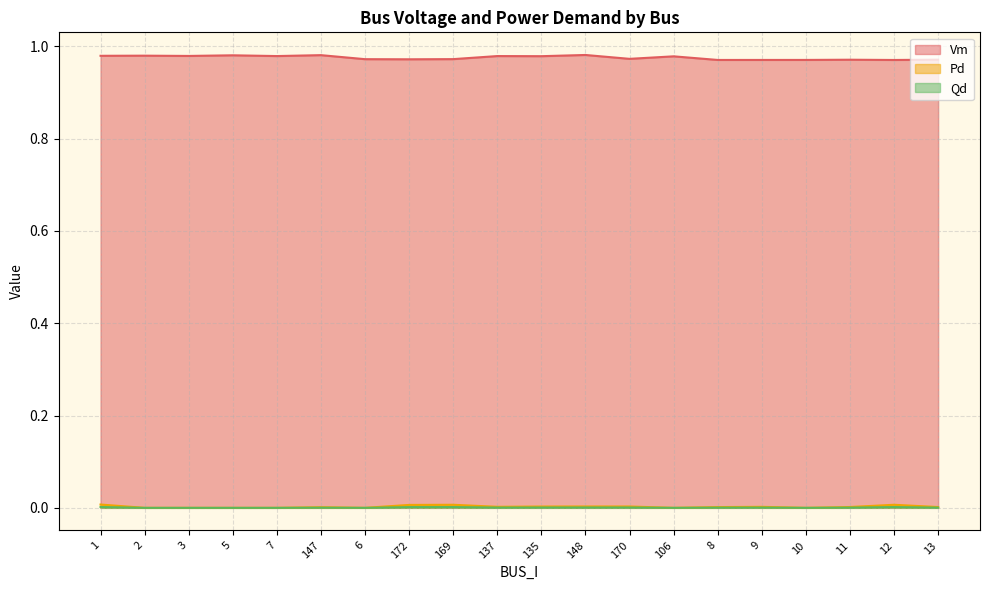

At which label is Pd closest to 0?

2